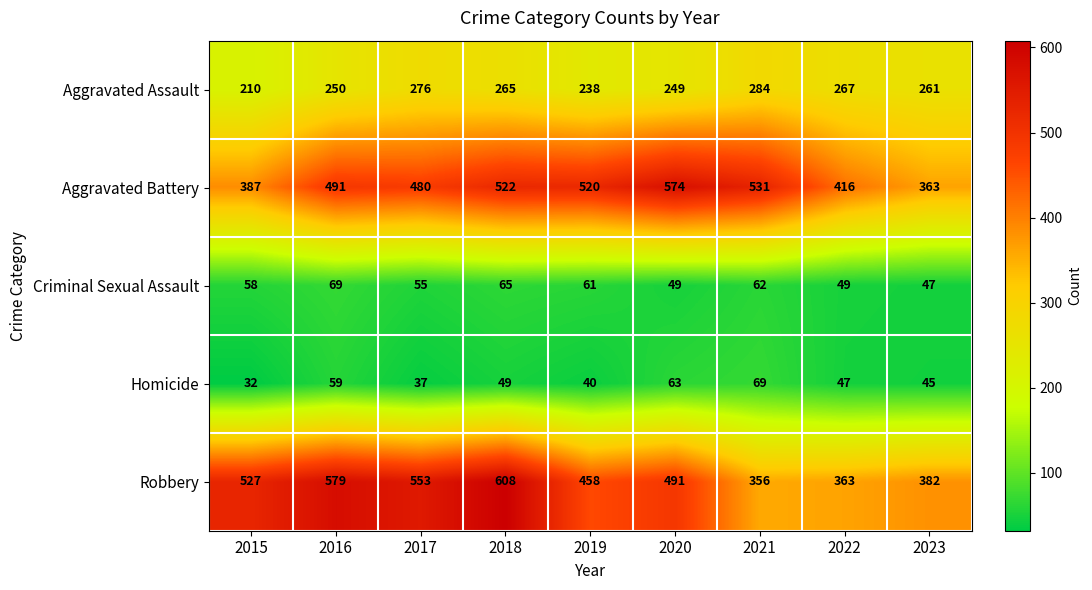

The value of Criminal Sexual Assault at 2015 is 58. True or false?

True